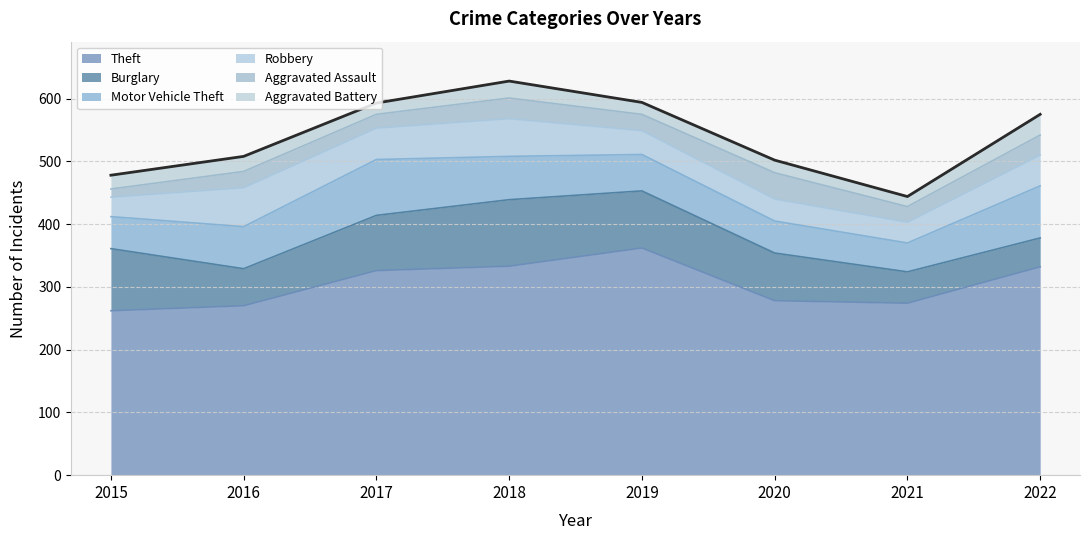

List the labels in order of Aggravated Assault value, smallest first.

2015, 2017, 2021, 2016, 2019, 2022, 2018, 2020